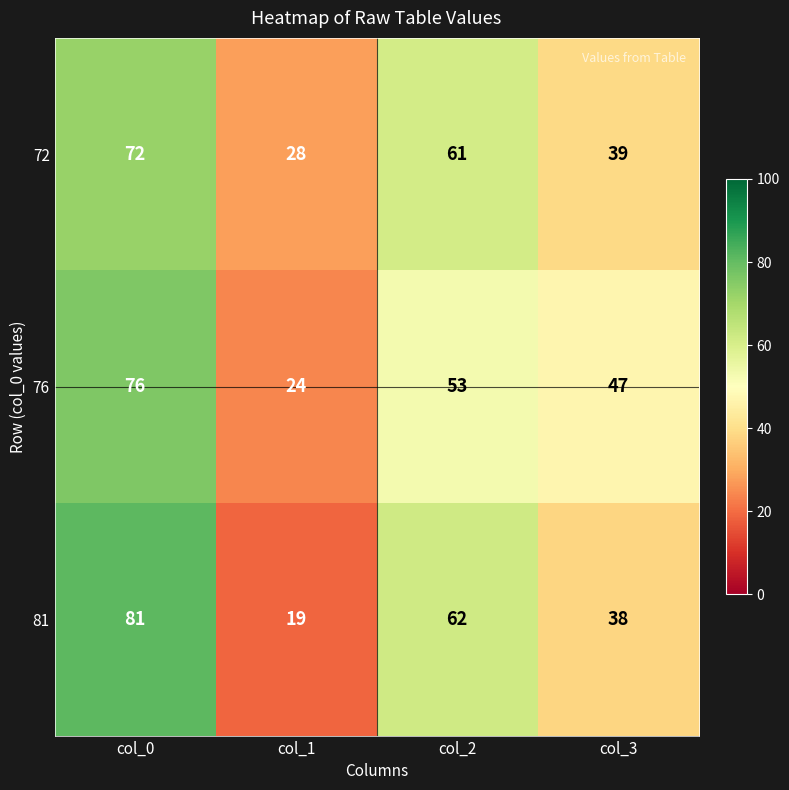

Is it true that 81 equals 134 at col_0?

False